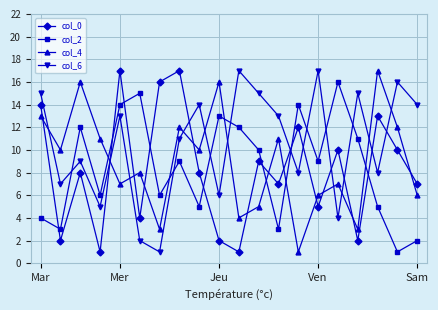

Does the chart display data point markers on the line(s)?

Yes